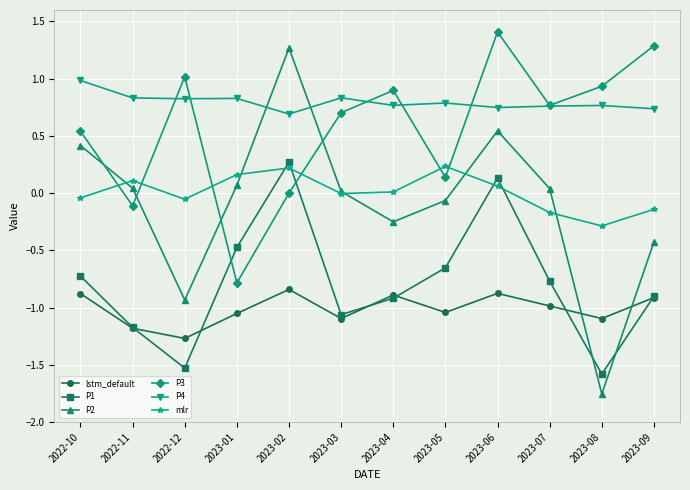

Is it true that P1 equals -0.5 at 2023-01?

True